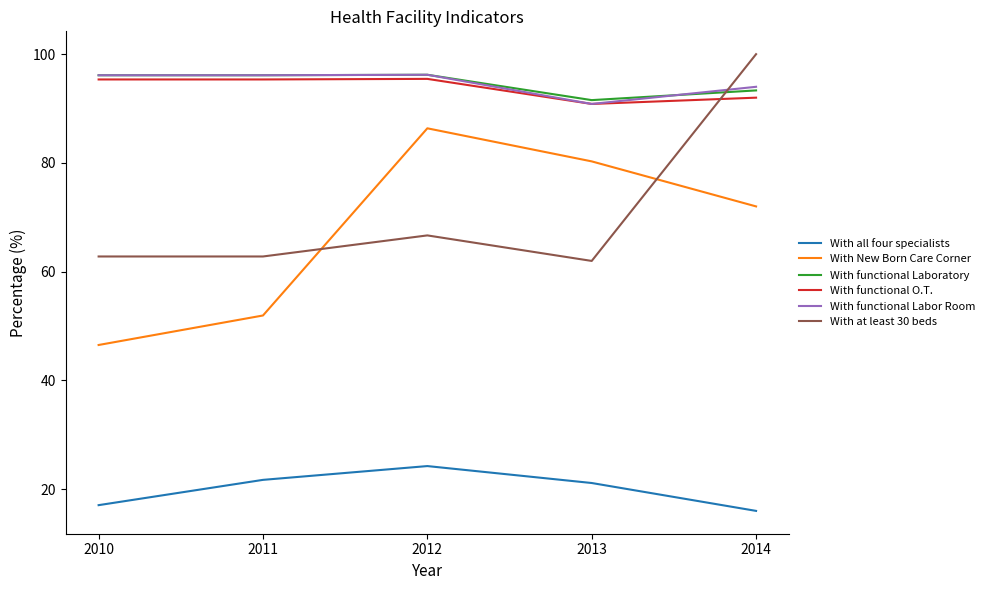

What is the greatest value displayed?

100.0